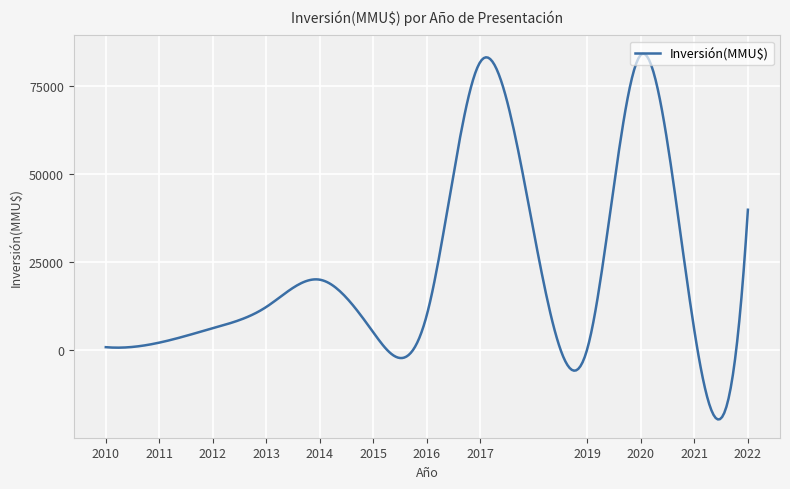

What is the difference between the maximum and minimum values?

104054.4